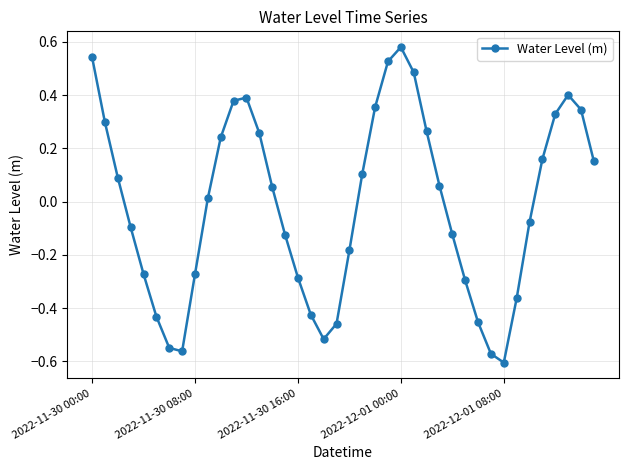

What is the difference between the maximum and minimum values?

1.2